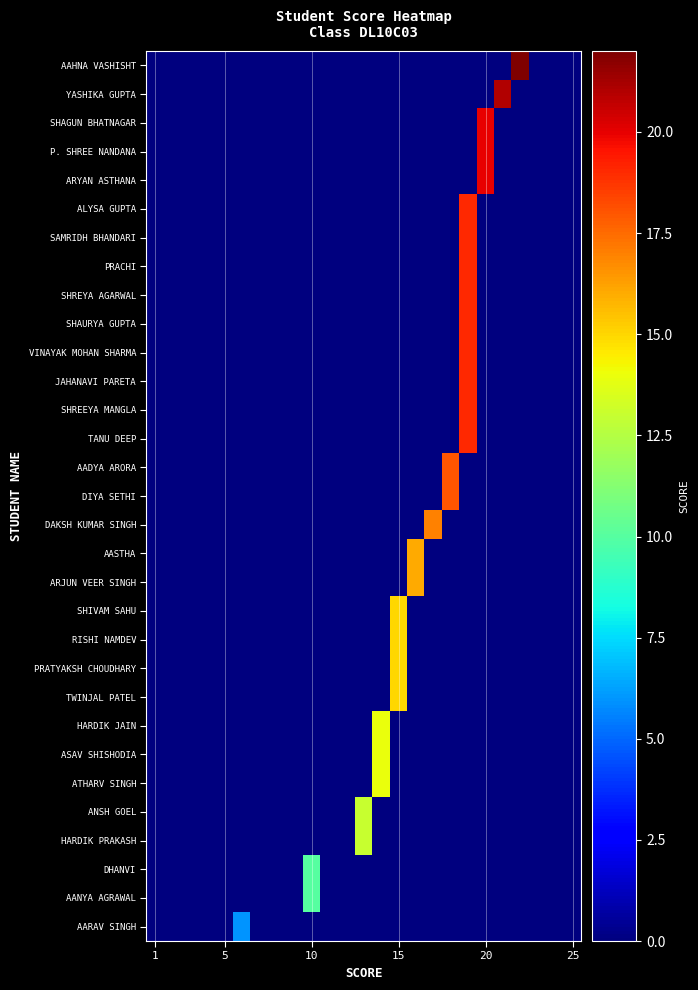

Reading left to right, transcribe all the data shown in this chart.

AAHNA VASHISHT: 0	0	0	0	0	0	0	0	0	0	0	0	0	0	0	0	0	0	0	0	0	22	0	0	0
YASHIKA GUPTA: 0	0	0	0	0	0	0	0	0	0	0	0	0	0	0	0	0	0	0	0	21	0	0	0	0
SHAGUN BHATNAGAR: 0	0	0	0	0	0	0	0	0	0	0	0	0	0	0	0	0	0	0	20	0	0	0	0	0
P. SHREE NANDANA: 0	0	0	0	0	0	0	0	0	0	0	0	0	0	0	0	0	0	0	20	0	0	0	0	0
ARYAN ASTHANA: 0	0	0	0	0	0	0	0	0	0	0	0	0	0	0	0	0	0	0	20	0	0	0	0	0
ALYSA GUPTA: 0	0	0	0	0	0	0	0	0	0	0	0	0	0	0	0	0	0	19	0	0	0	0	0	0
SAMRIDH BHANDARI: 0	0	0	0	0	0	0	0	0	0	0	0	0	0	0	0	0	0	19	0	0	0	0	0	0
PRACHI: 0	0	0	0	0	0	0	0	0	0	0	0	0	0	0	0	0	0	19	0	0	0	0	0	0
SHREYA AGARWAL: 0	0	0	0	0	0	0	0	0	0	0	0	0	0	0	0	0	0	19	0	0	0	0	0	0
SHAURYA GUPTA: 0	0	0	0	0	0	0	0	0	0	0	0	0	0	0	0	0	0	19	0	0	0	0	0	0
VINAYAK MOHAN SHARMA: 0	0	0	0	0	0	0	0	0	0	0	0	0	0	0	0	0	0	19	0	0	0	0	0	0
JAHANAVI PARETA: 0	0	0	0	0	0	0	0	0	0	0	0	0	0	0	0	0	0	19	0	0	0	0	0	0
SHREEYA MANGLA: 0	0	0	0	0	0	0	0	0	0	0	0	0	0	0	0	0	0	19	0	0	0	0	0	0
TANU DEEP: 0	0	0	0	0	0	0	0	0	0	0	0	0	0	0	0	0	0	19	0	0	0	0	0	0
AADYA ARORA: 0	0	0	0	0	0	0	0	0	0	0	0	0	0	0	0	0	18	0	0	0	0	0	0	0
DIYA SETHI: 0	0	0	0	0	0	0	0	0	0	0	0	0	0	0	0	0	18	0	0	0	0	0	0	0
DAKSH KUMAR SINGH: 0	0	0	0	0	0	0	0	0	0	0	0	0	0	0	0	17	0	0	0	0	0	0	0	0
AASTHA: 0	0	0	0	0	0	0	0	0	0	0	0	0	0	0	16	0	0	0	0	0	0	0	0	0
ARJUN VEER SINGH: 0	0	0	0	0	0	0	0	0	0	0	0	0	0	0	16	0	0	0	0	0	0	0	0	0
SHIVAM SAHU: 0	0	0	0	0	0	0	0	0	0	0	0	0	0	15	0	0	0	0	0	0	0	0	0	0
RISHI NAMDEV: 0	0	0	0	0	0	0	0	0	0	0	0	0	0	15	0	0	0	0	0	0	0	0	0	0
PRATYAKSH CHOUDHARY: 0	0	0	0	0	0	0	0	0	0	0	0	0	0	15	0	0	0	0	0	0	0	0	0	0
TWINJAL PATEL: 0	0	0	0	0	0	0	0	0	0	0	0	0	0	15	0	0	0	0	0	0	0	0	0	0
HARDIK JAIN: 0	0	0	0	0	0	0	0	0	0	0	0	0	14	0	0	0	0	0	0	0	0	0	0	0
ASAV SHISHODIA: 0	0	0	0	0	0	0	0	0	0	0	0	0	14	0	0	0	0	0	0	0	0	0	0	0
ATHARV SINGH: 0	0	0	0	0	0	0	0	0	0	0	0	0	14	0	0	0	0	0	0	0	0	0	0	0
ANSH GOEL: 0	0	0	0	0	0	0	0	0	0	0	0	13	0	0	0	0	0	0	0	0	0	0	0	0
HARDIK PRAKASH: 0	0	0	0	0	0	0	0	0	0	0	0	13	0	0	0	0	0	0	0	0	0	0	0	0
DHANVI: 0	0	0	0	0	0	0	0	0	10	0	0	0	0	0	0	0	0	0	0	0	0	0	0	0
AANYA AGRAWAL: 0	0	0	0	0	0	0	0	0	10	0	0	0	0	0	0	0	0	0	0	0	0	0	0	0
AARAV SINGH: 0	0	0	0	0	6	0	0	0	0	0	0	0	0	0	0	0	0	0	0	0	0	0	0	0